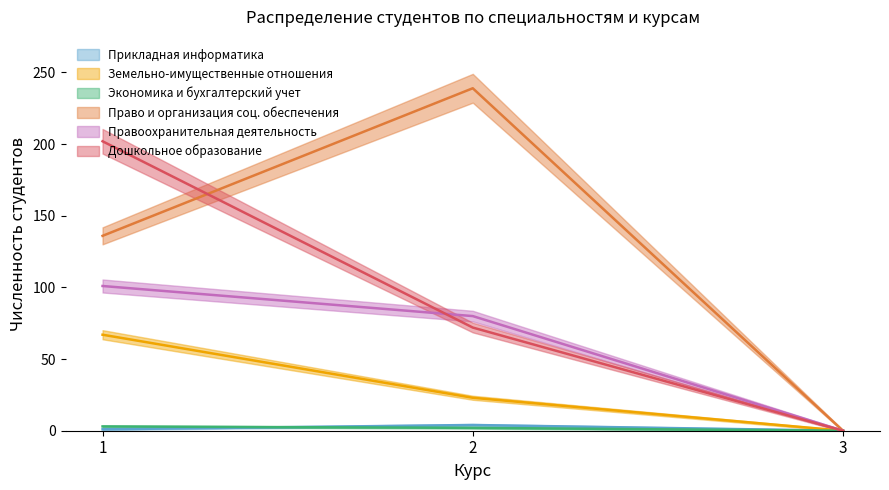

What is the value of the Прикладная информатика point at the 2nd from the left?

4